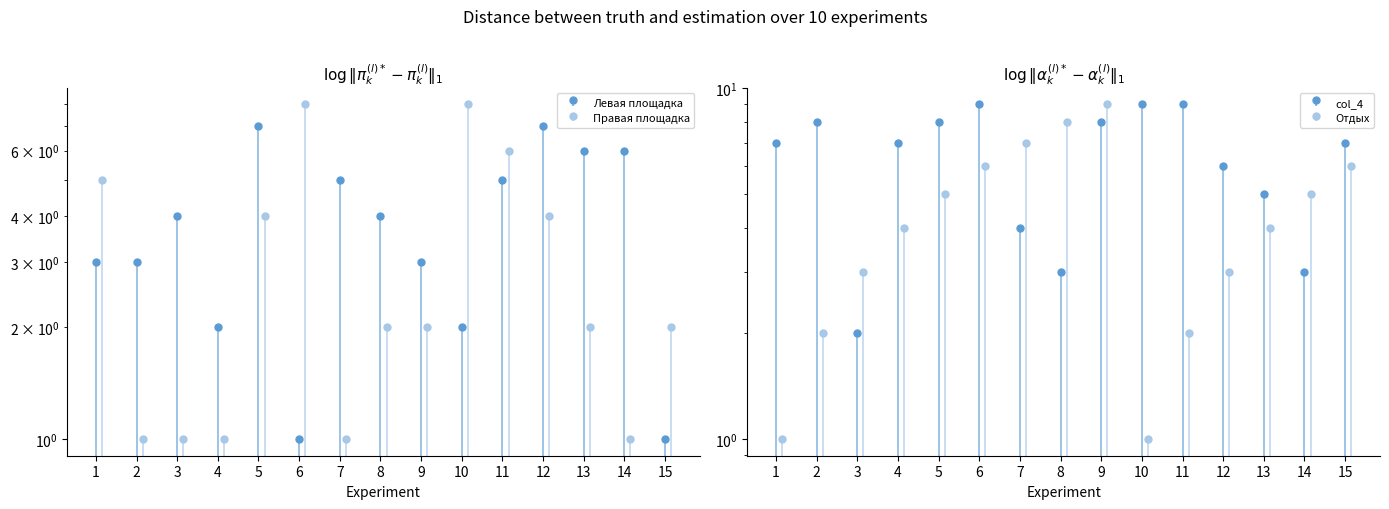

Rank the series at 15 from highest to lowest value.

col_4, col_9, Правая площадка (col_3), Левая площадка (col_1)